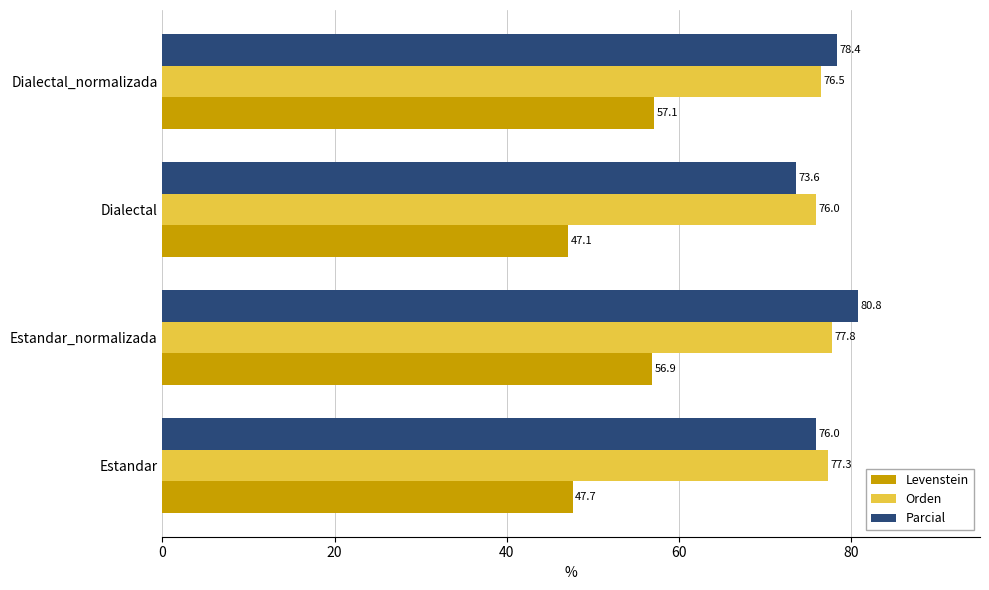

Rank the categories by Levenstein value from highest to lowest.

Dialectal_normalizada, Estandar_normalizada, Estandar, Dialectal